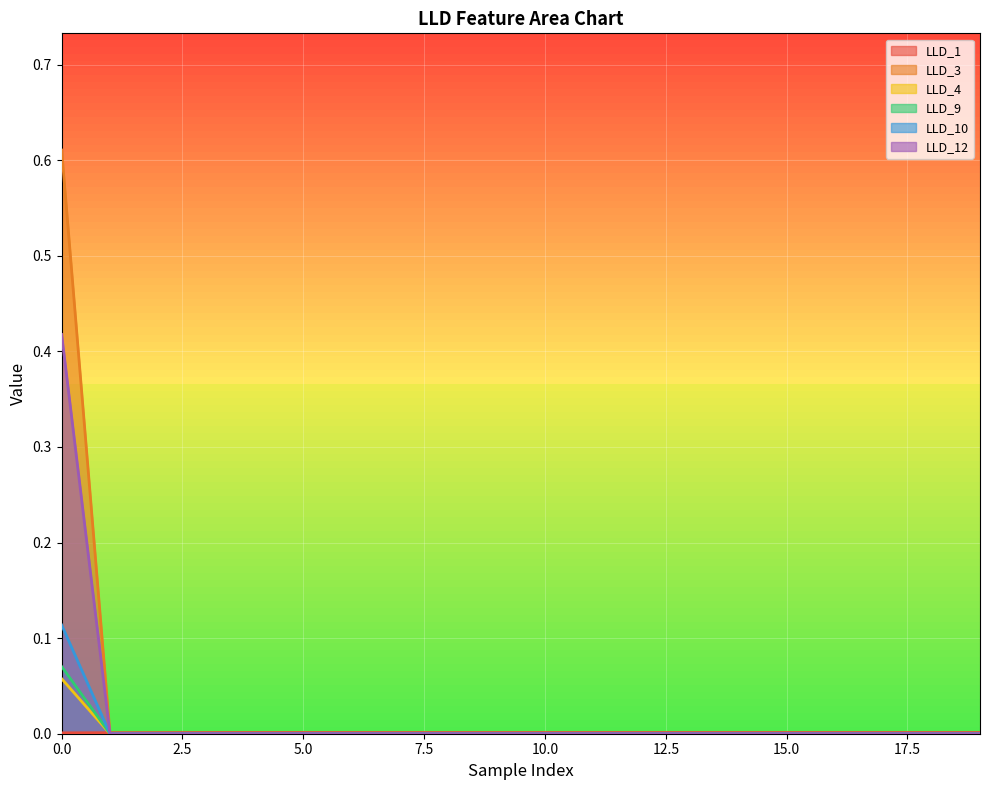

Which series ends up on top after the final intersection of LLD_12 and LLD_1?

LLD_1